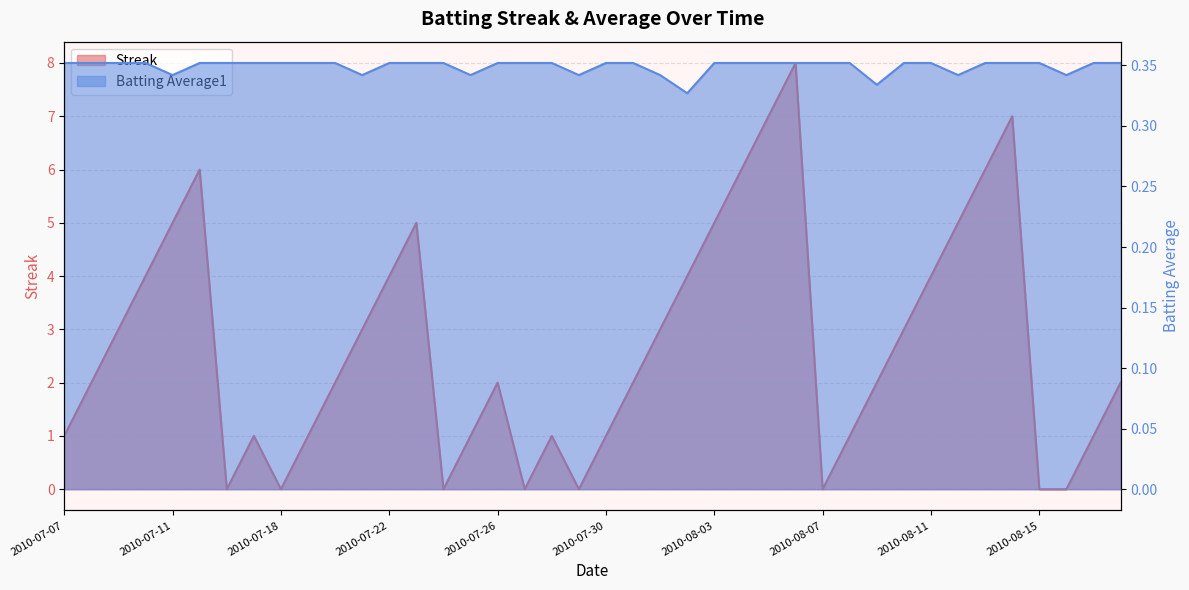

How many times do Batting Average1 and Streak cross each other?

14